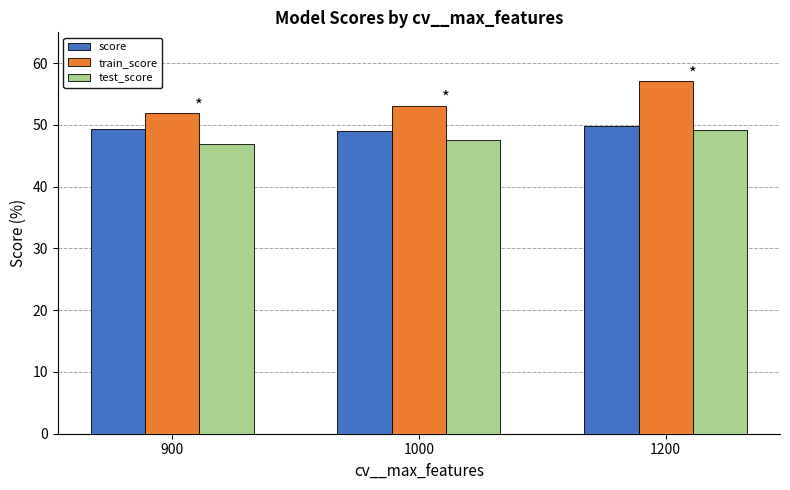

The value of test_score at 1200 is 49.2. True or false?

True